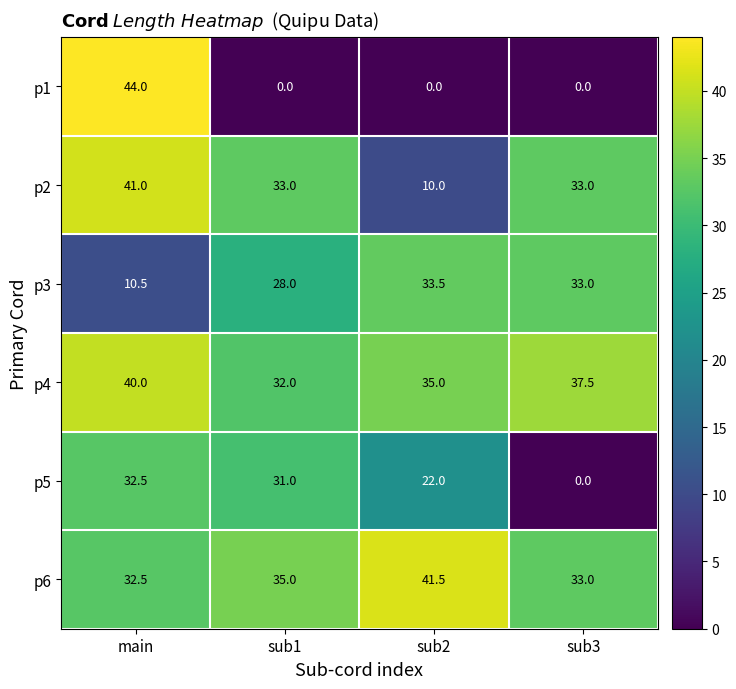

What is the difference between the maximum and minimum values in the p5 series?

32.5